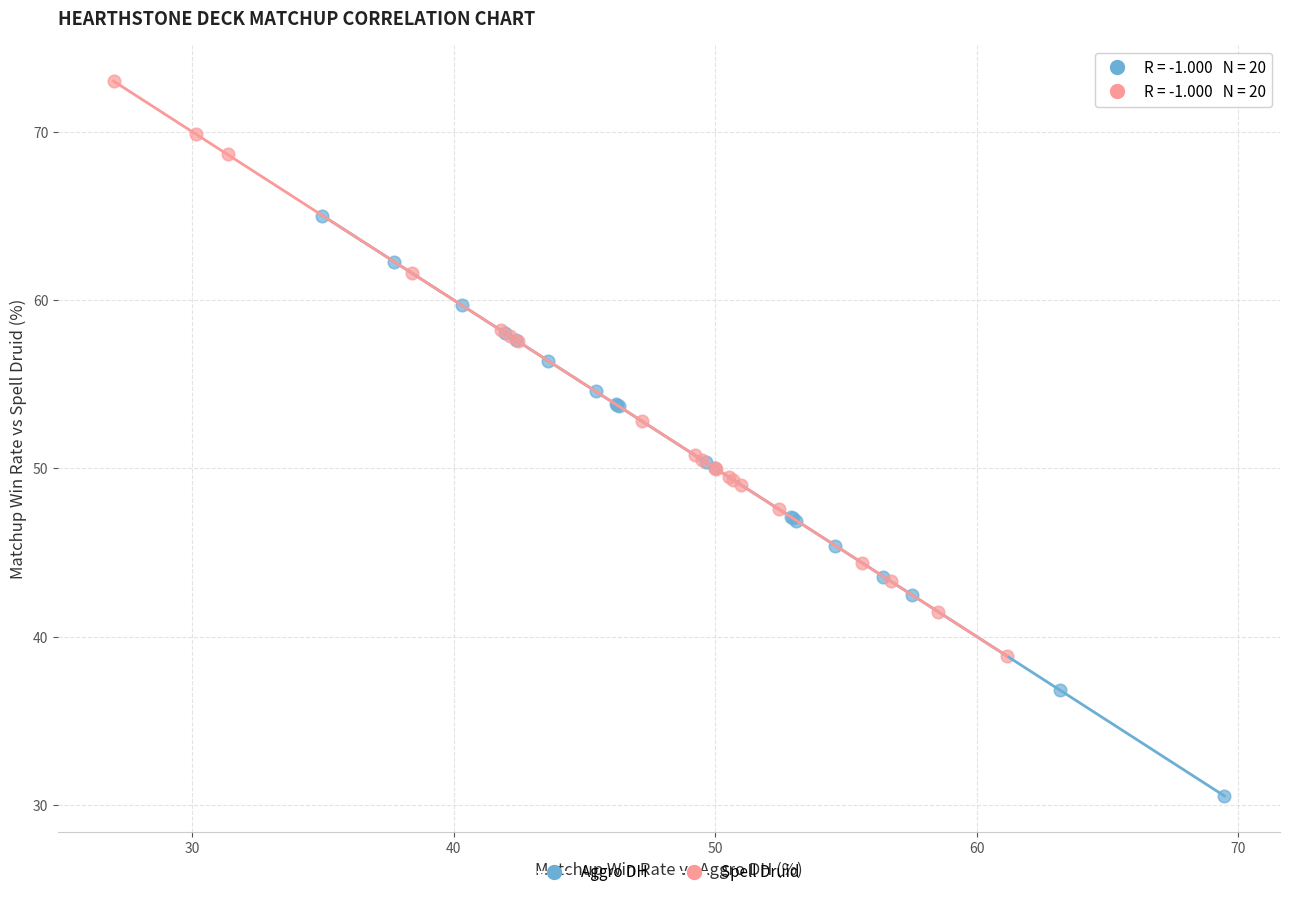

Which series reaches the minimum Y coordinate?

Aggro DH